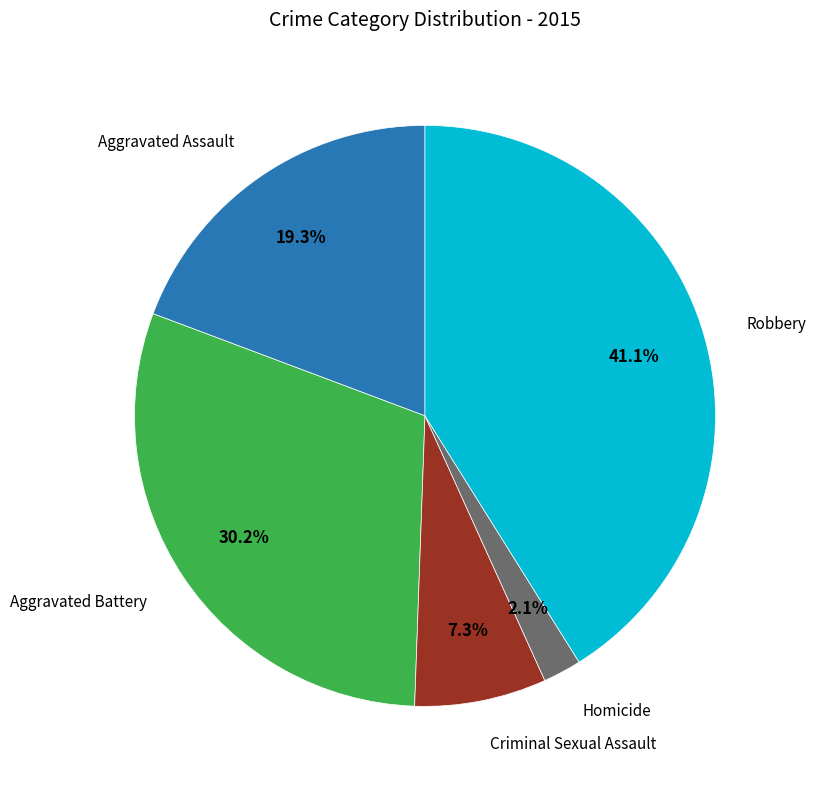

Does any single category account for the majority?

No